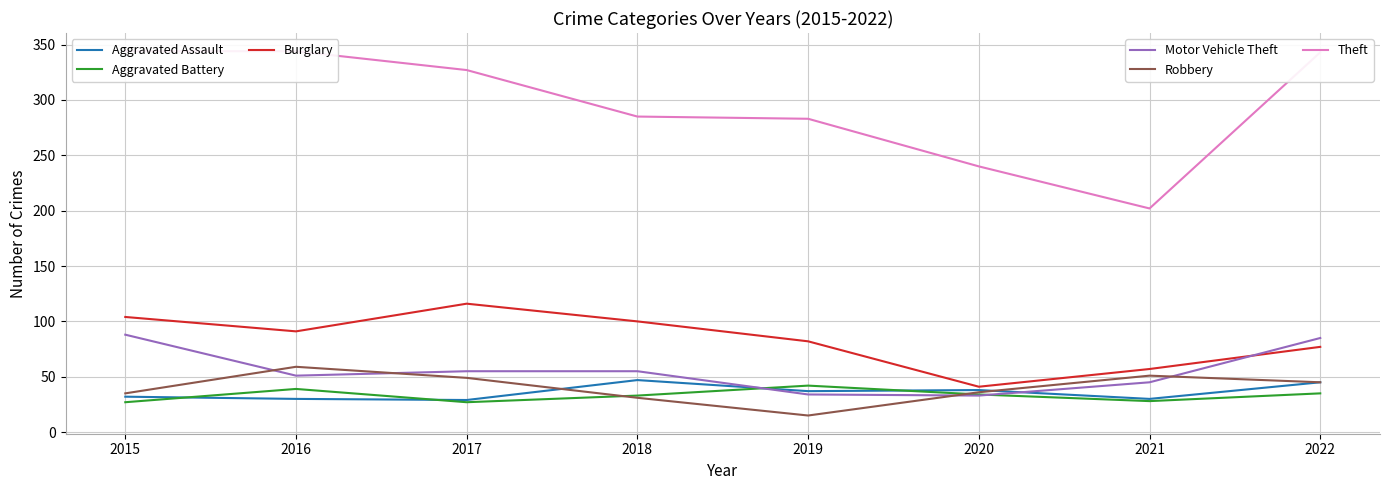

What is the total value across all series at 2019?

493